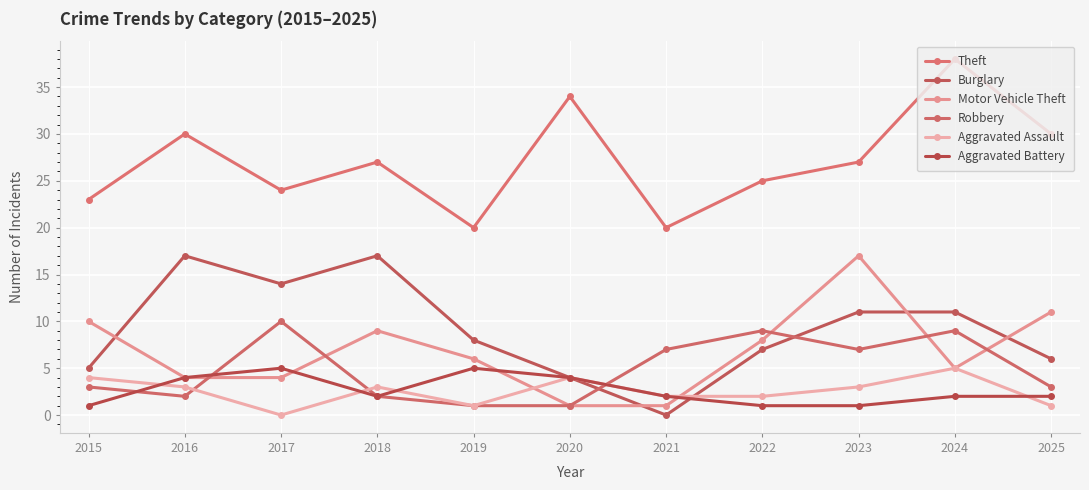

What is the value of the Aggravated Battery point at the 6th from the left?

4